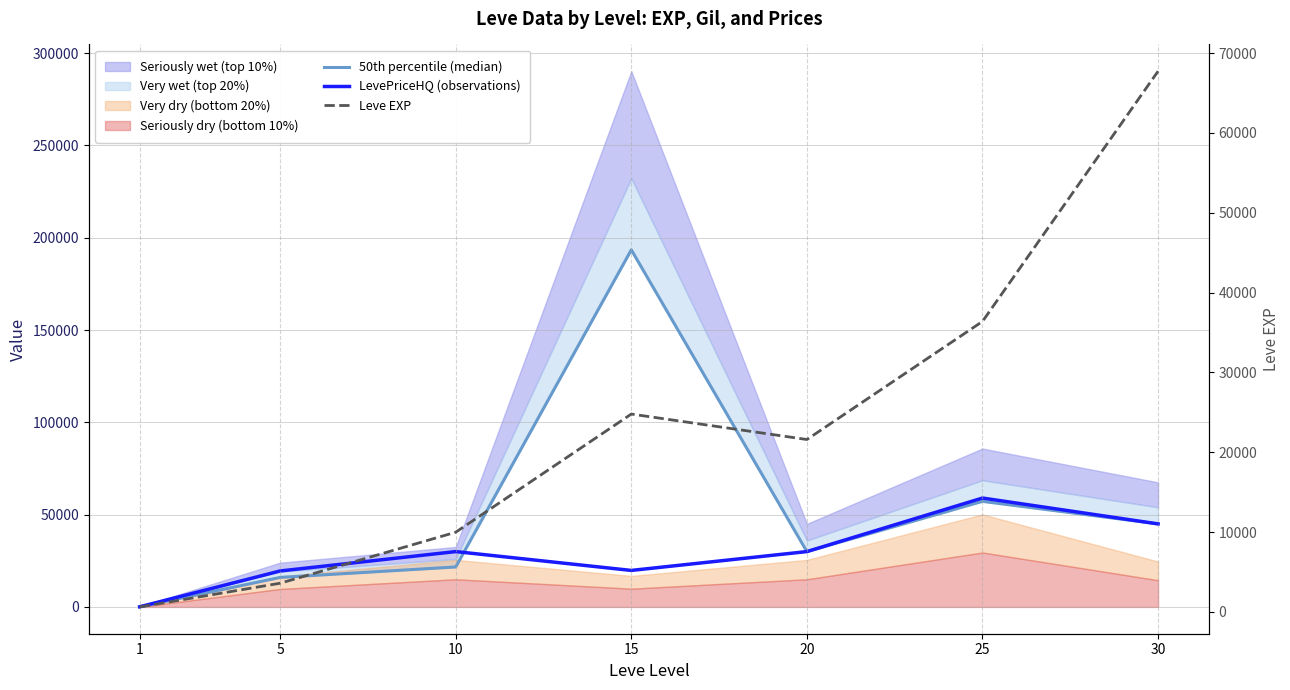

Reading left to right, transcribe all the data shown in this chart.

50th percentile (median): 89.4	15999.3	21666.3	193451.6	29999.0	57199.0	44994.0
LevePriceHQ (observations): 84.3	19499.0	29999.5	19793.6	29999.0	58998.8	44994.0
Leve EXP: 630.0	3600.0	9990.0	24790.0	21600.0	36390.0	67730.0